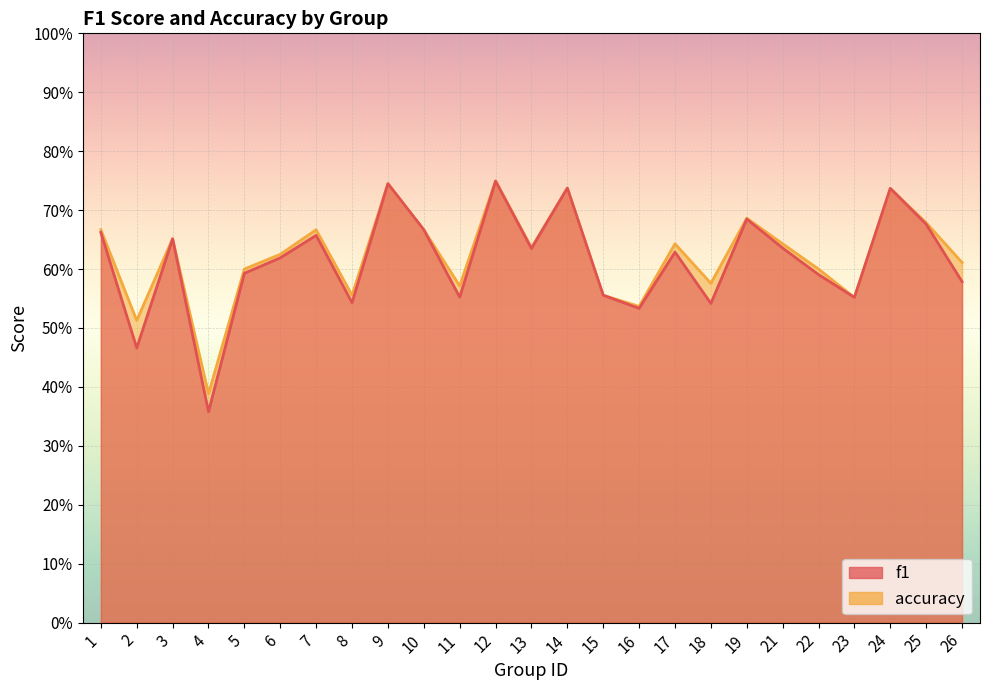

What is the total value across all series at 6?

1.2